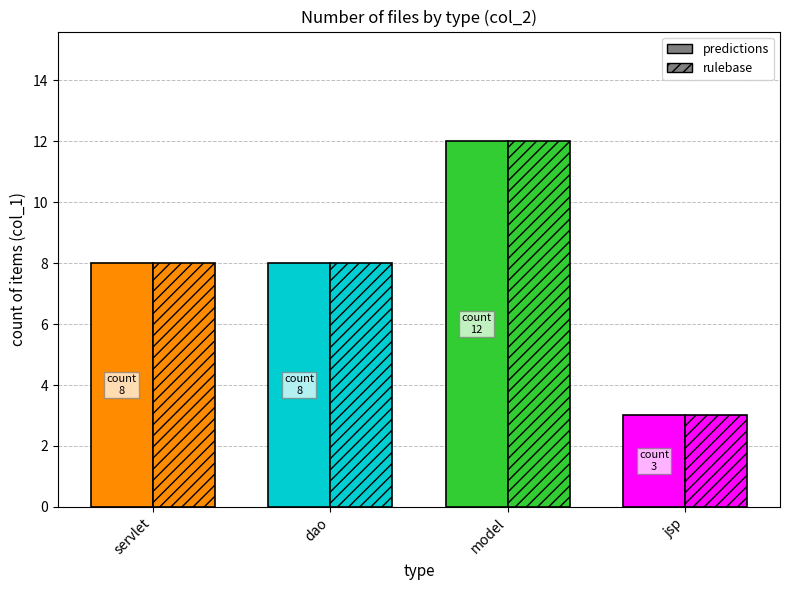

How many categories are shown in the chart?

4